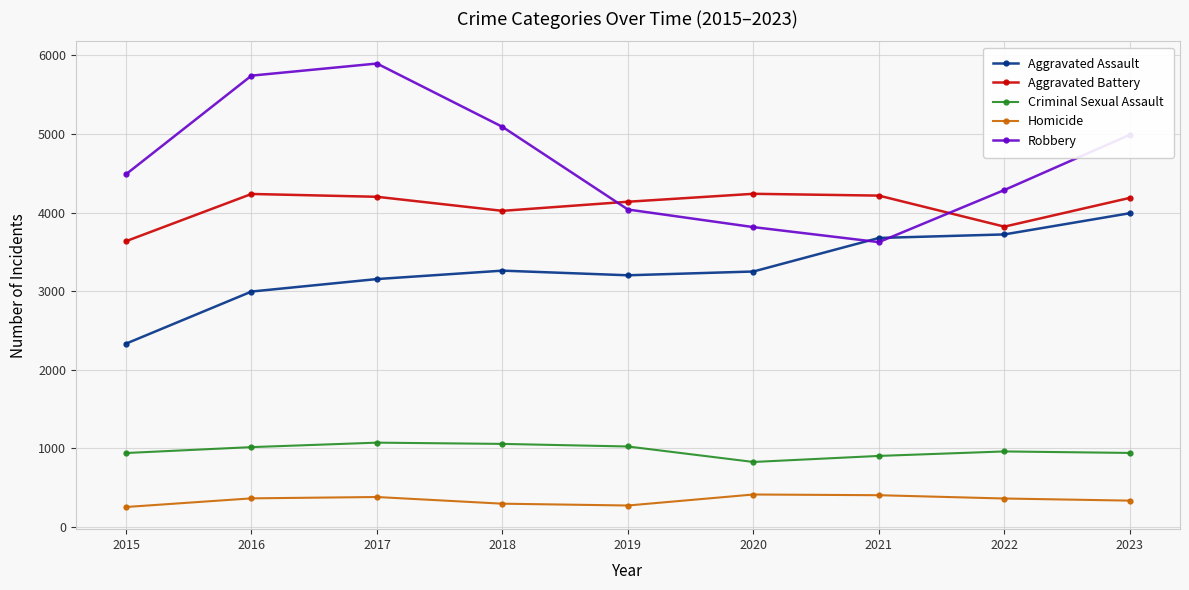

True or false: Aggravated Assault and Homicide intersect in this chart.

False